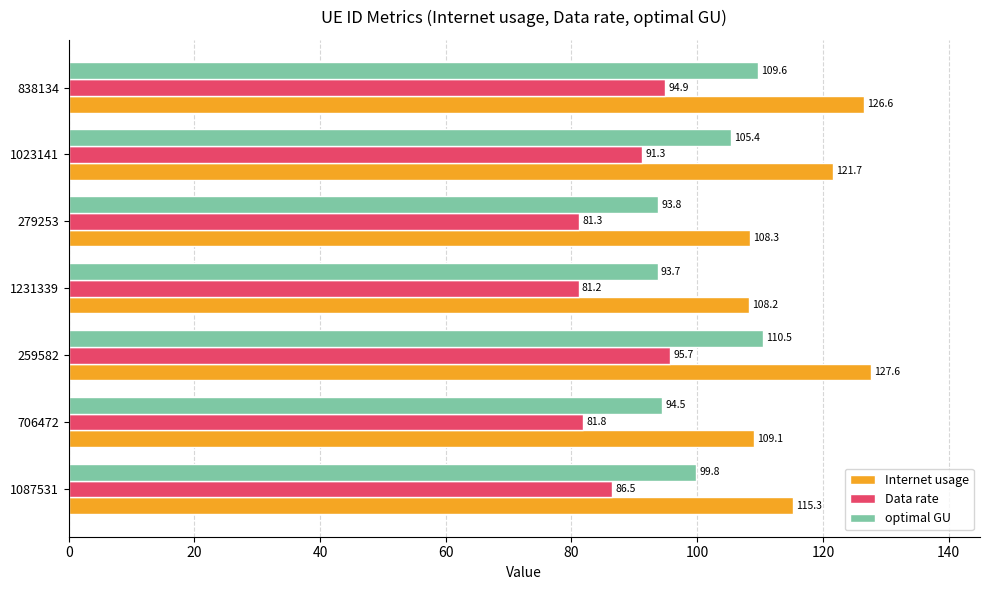

How many categories are shown in the chart?

7